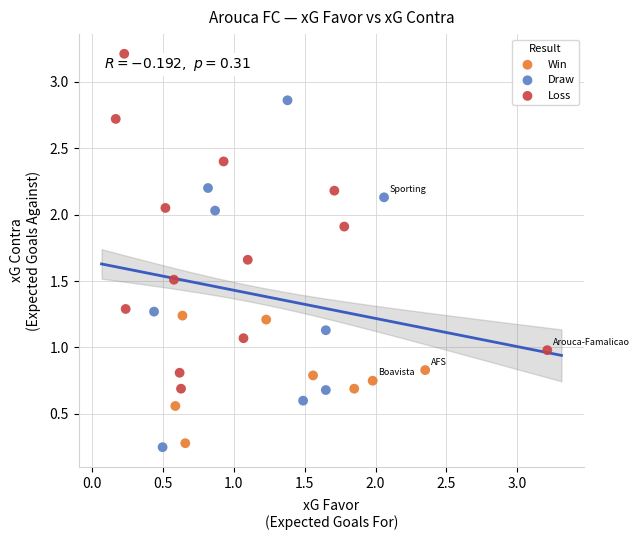

Which series reaches the maximum Y coordinate?

Loss